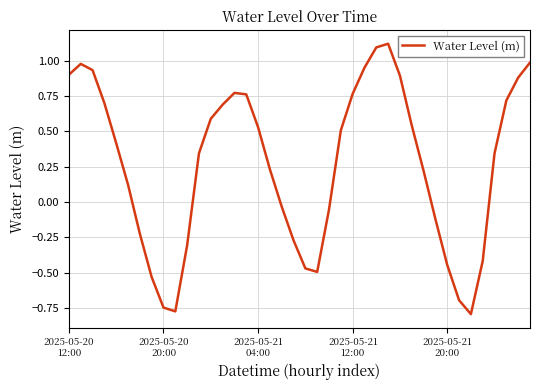

What is the difference between the maximum and minimum values?

1.9